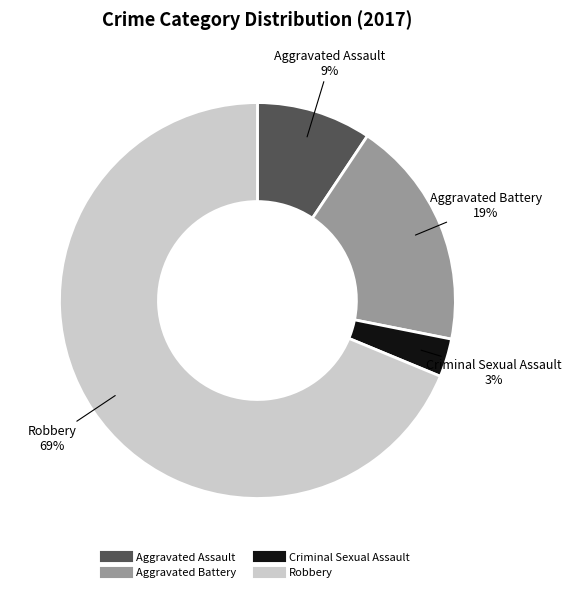

What is the smallest slice in the pie chart?

Criminal Sexual Assault